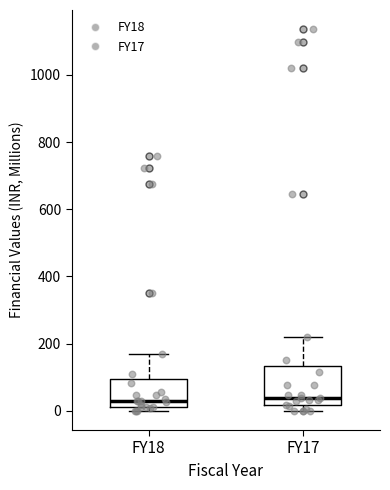

Where does the median line of the box for FY17 sit on the y-axis? The values are not printed on the chart, so give them approximately, as read against the axis.

40